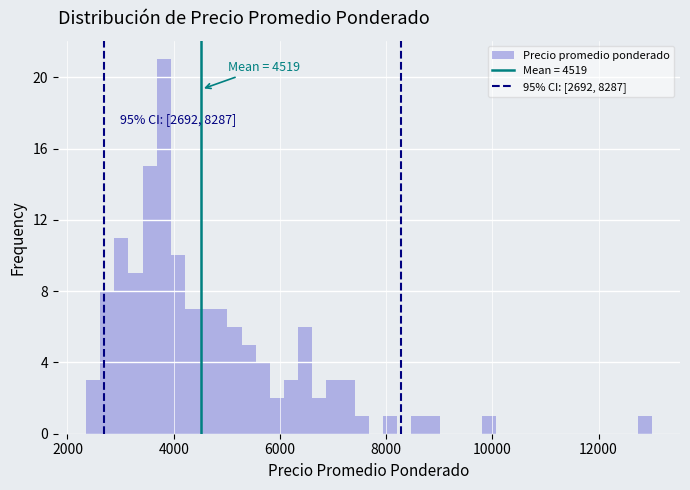

Around what value on the x-axis is the tallest bar? Give the approximate position of its centre, as read against the axis.

3800